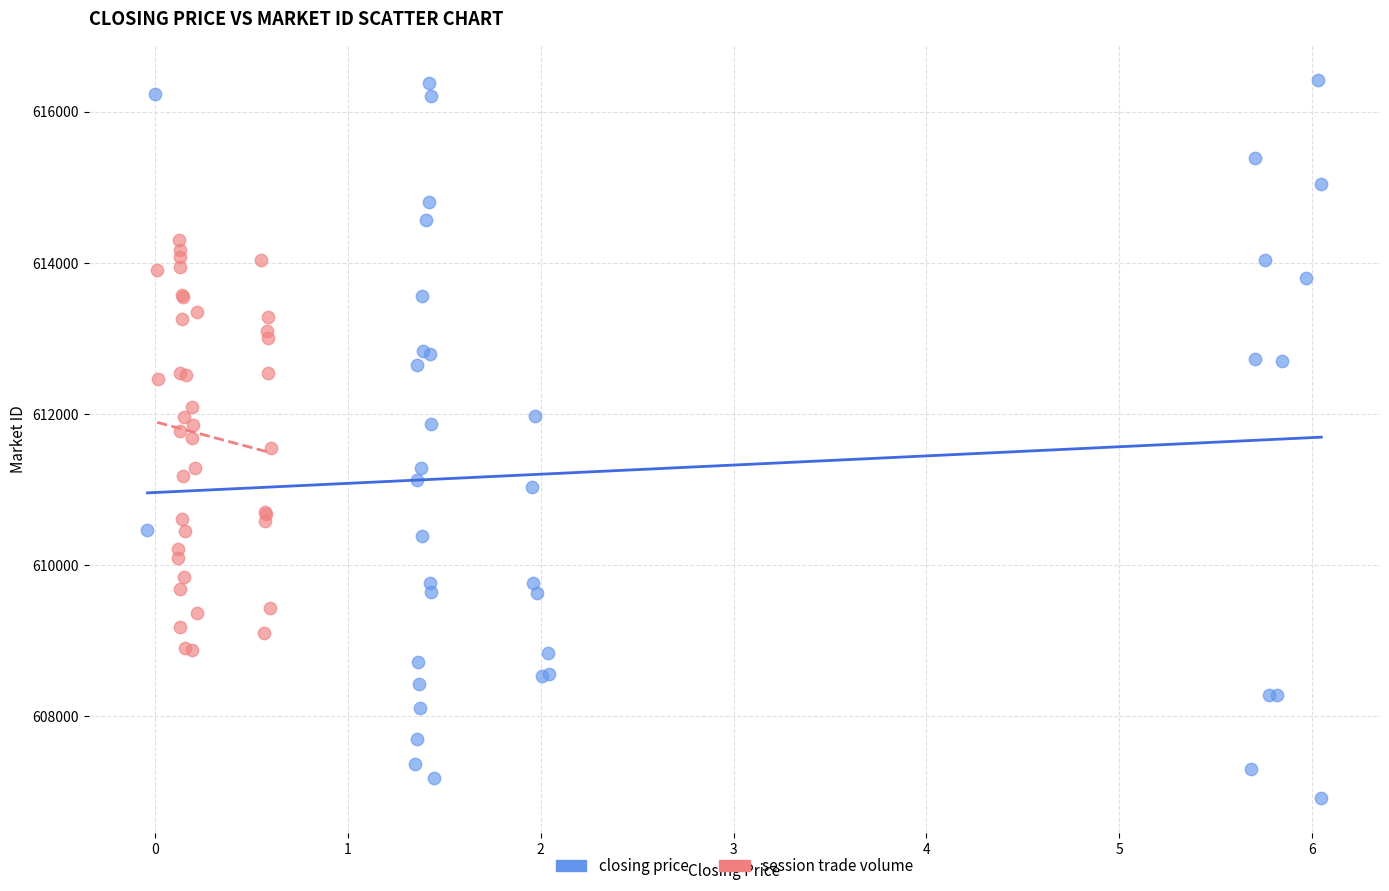

Which series has the widest spread of Y values?

closing price